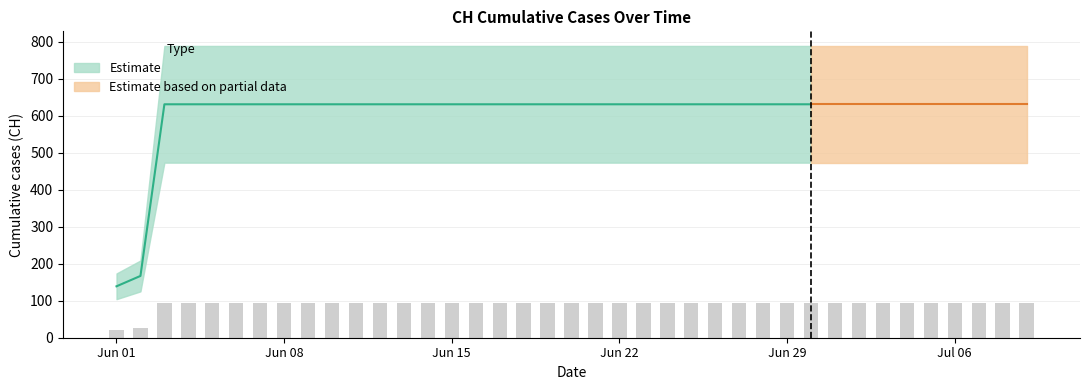

What is the difference between the second highest and minimum values?

73.8